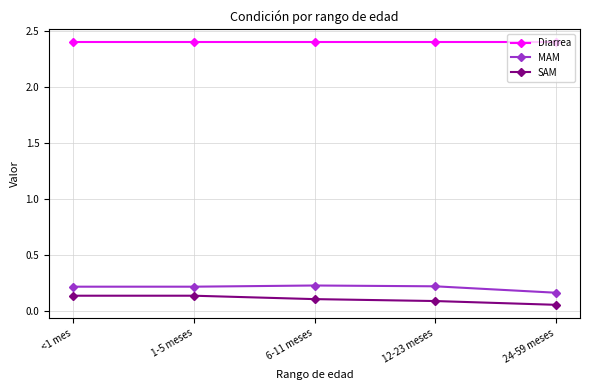

True or false: Diarrea and MAM cross at least once.

False